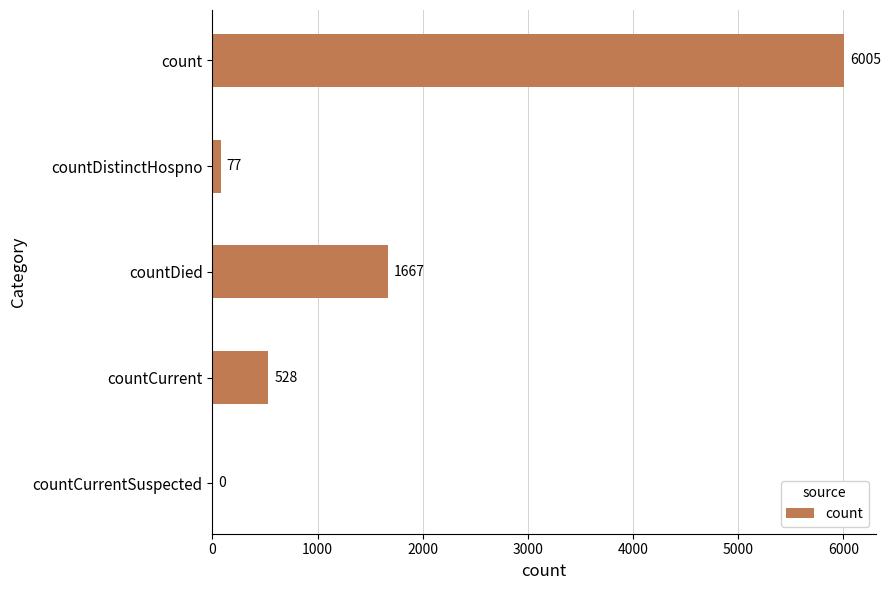

Reading top to bottom, list all the values displayed in this chart.

count=6005	countDistinctHospno=77	countDied=1667	countCurrent=528	countCurrentSuspected=0